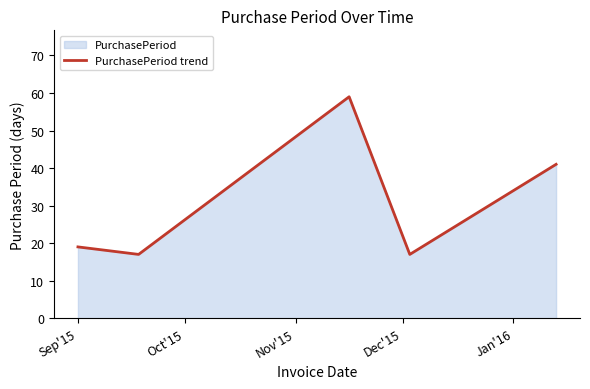

What is the minimum value shown in the chart?

17